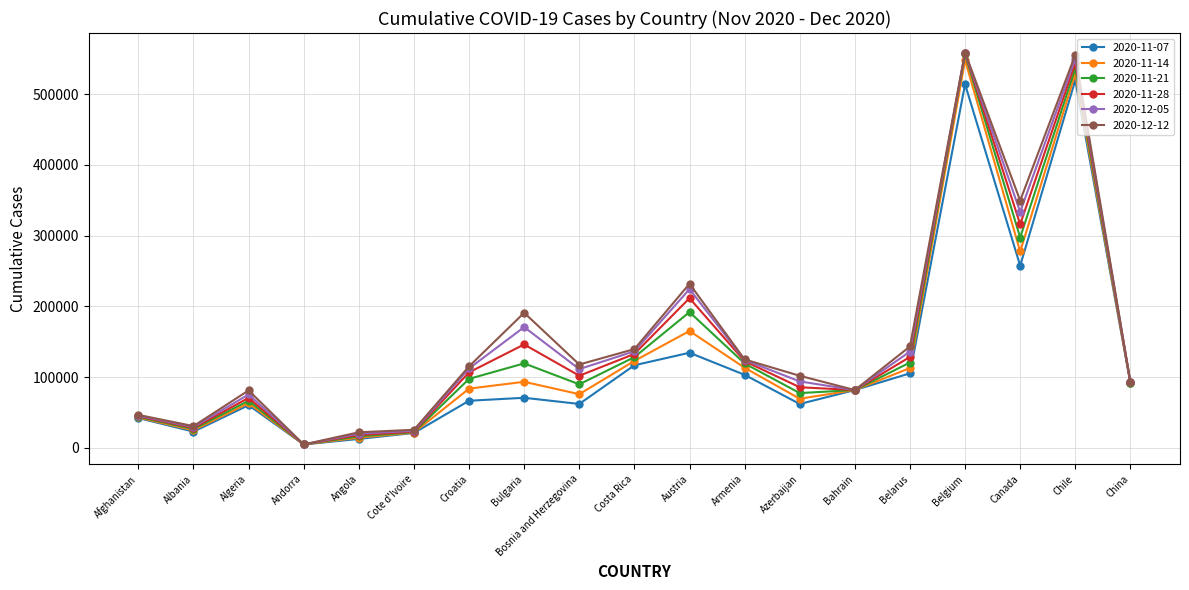

What is the spread (max minus min) of values at Afghanistan?

4408